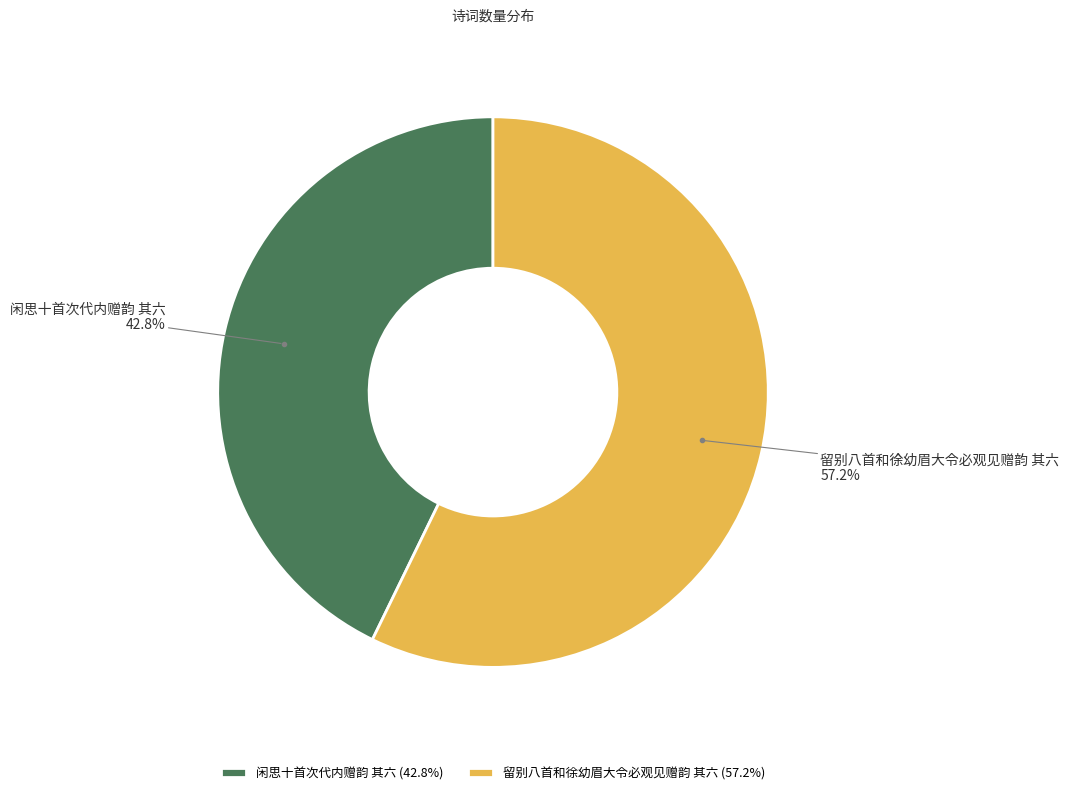

Combined, what portion of the pie is 闲思十首次代内赠韵 其六 and 留别八首和徐幼眉大令必观见赠韵 其六?

100.0%